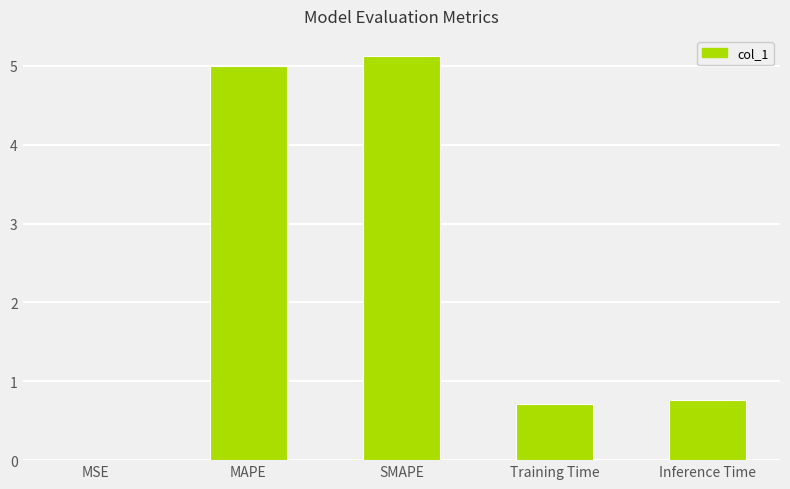

Is it true that the value at Inference Time is 0.8?

True